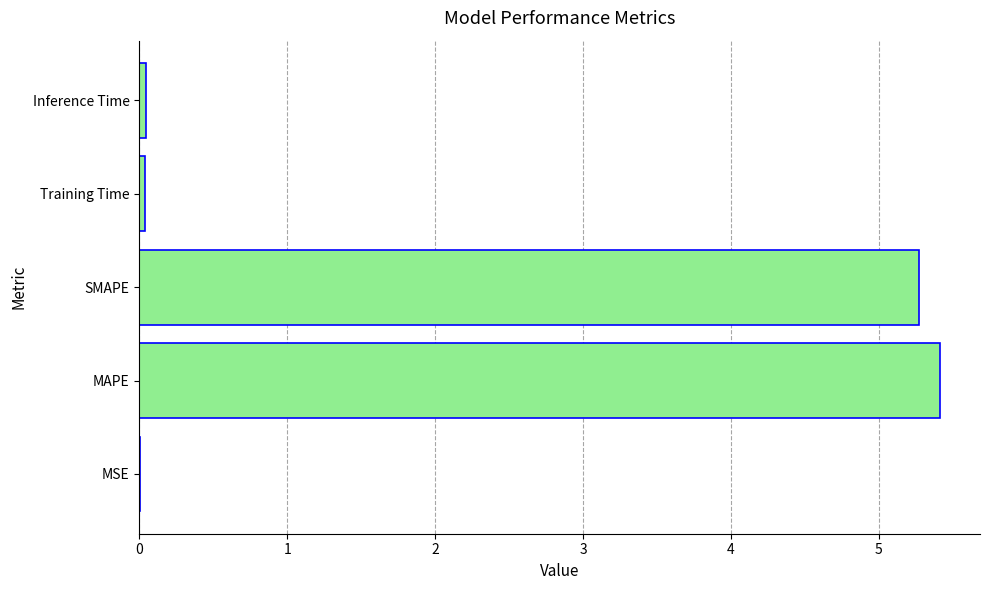

Between MSE and MAPE, which is larger?

MAPE